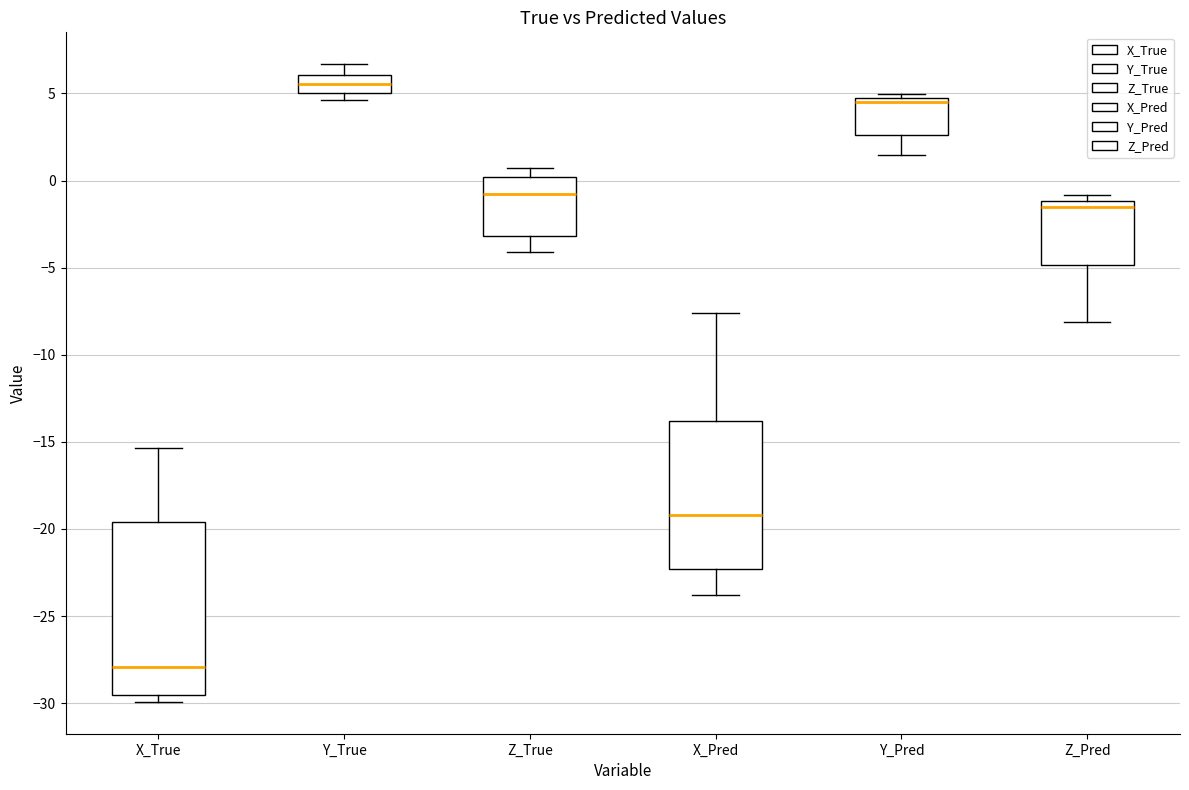

Reading left to right, transcribe this box plot: for each box, give where its median line is, the range the box spans, and where its two whiskers end, as read against the y-axis. The values are not printed on the chart, so give them approximately, as read against the axis.

X_True: median -28.0, box -29.5 to -19.5, whiskers -30.0 to -15.5
Y_True: median 5.5, box 5.0 to 6.0, whiskers 4.5 to 6.5
Z_True: median -1.0, box -3.0 to 0.0, whiskers -4.0 to 0.5
X_Pred: median -19.0, box -22.5 to -14.0, whiskers -24.0 to -7.5
Y_Pred: median 4.5 (just below the box's upper edge), box 2.5 to 4.5, whiskers 1.5 to 5.0
Z_Pred: median -1.5, box -5.0 to -1.0, whiskers -8.0 to -1.0 (just above the box's upper edge)